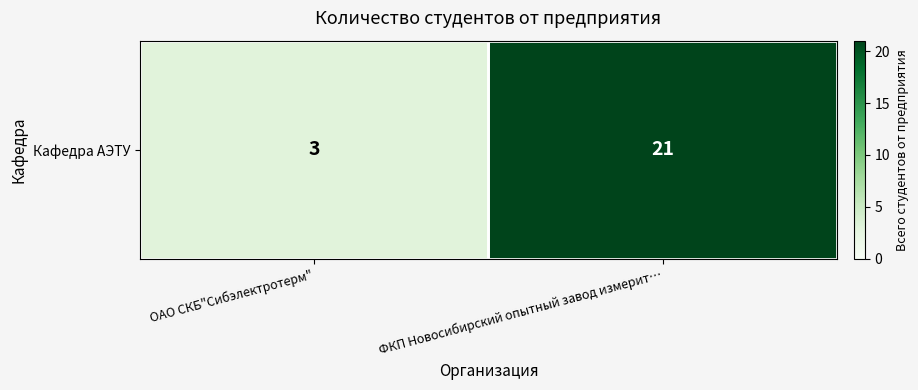

At which category does the chart reach its peak across all series?

ФКП Новосибирский опытный завод измерит…